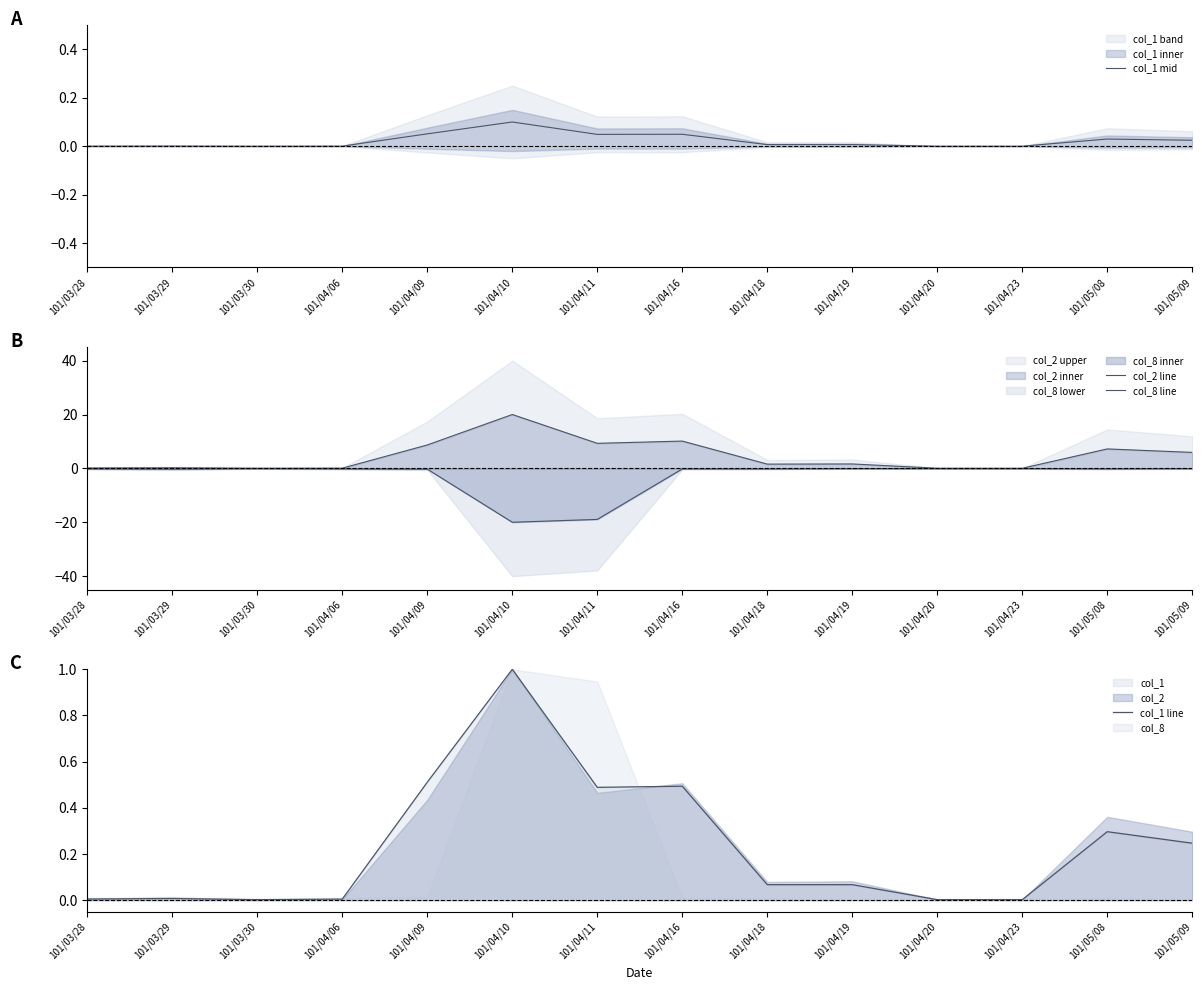

How many lines are shown in the chart?

4